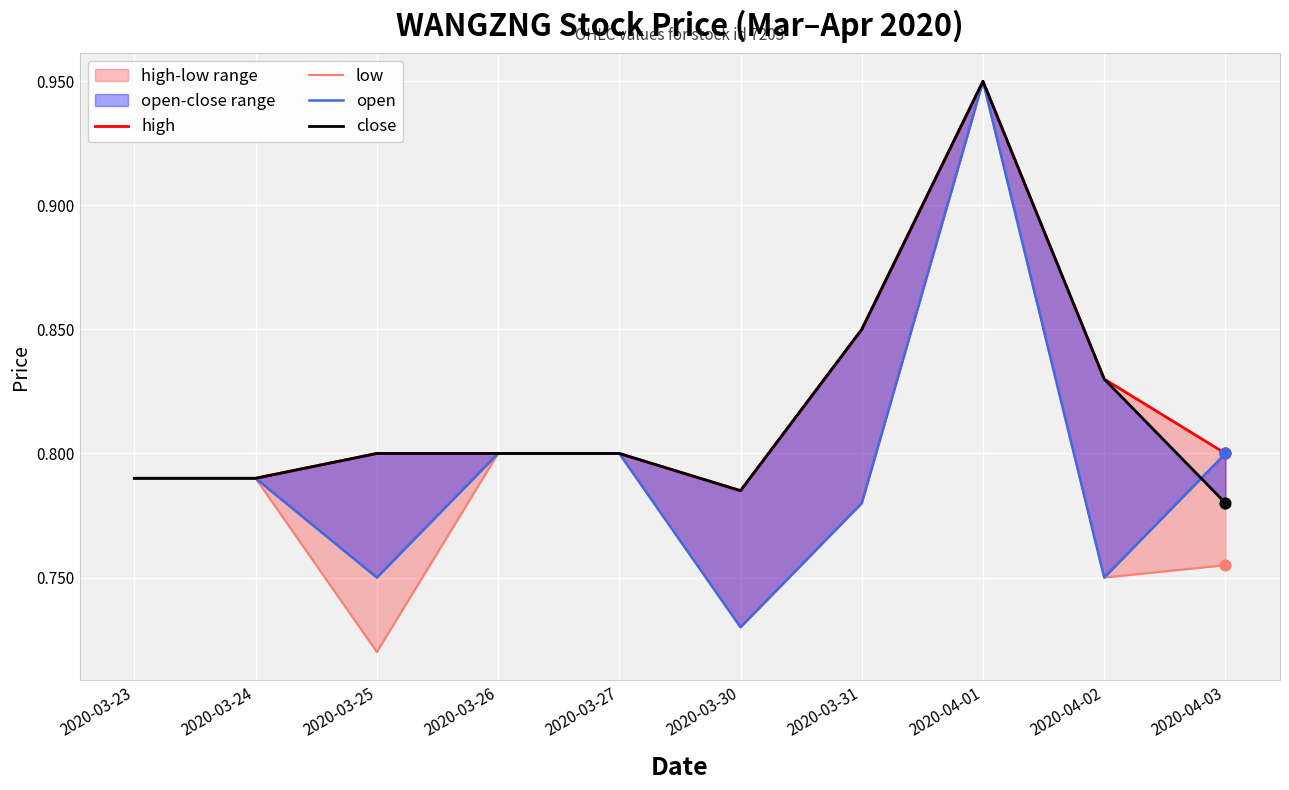

Which series has the largest total across all categories?

high